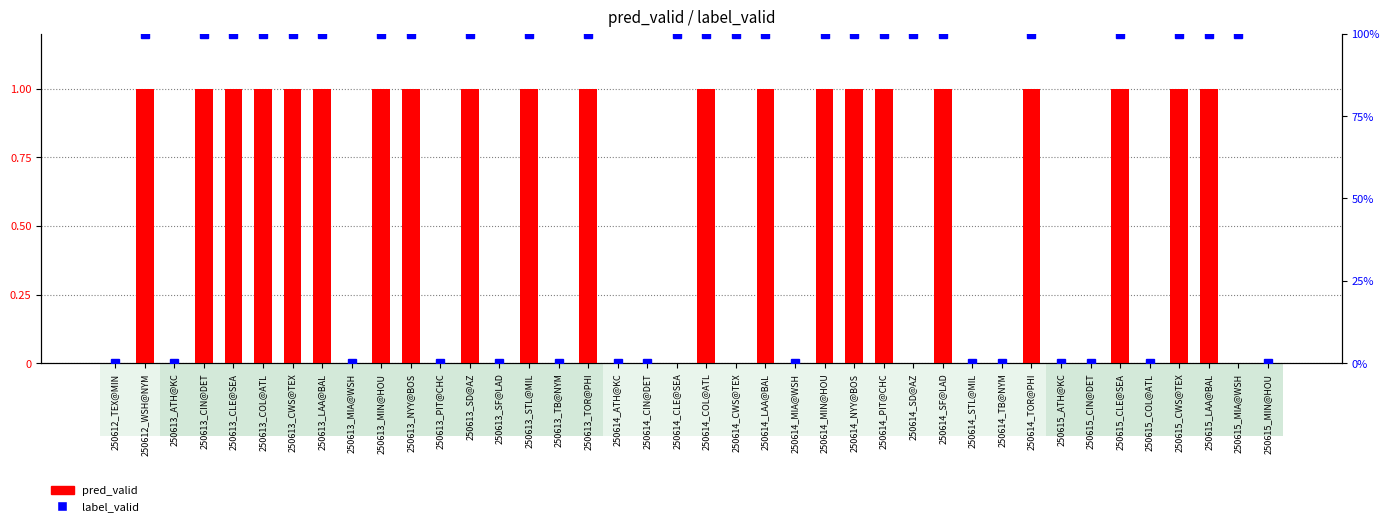

At 250613_MIN@HOU, list the series in order from smallest to largest.

pred_valid, label_valid